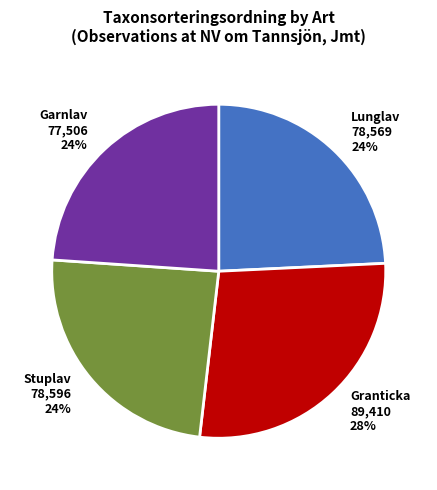

What is the ratio of the value at Stuplav 78,596 24% to the value at Lunglav 78,569 24%?

1.0